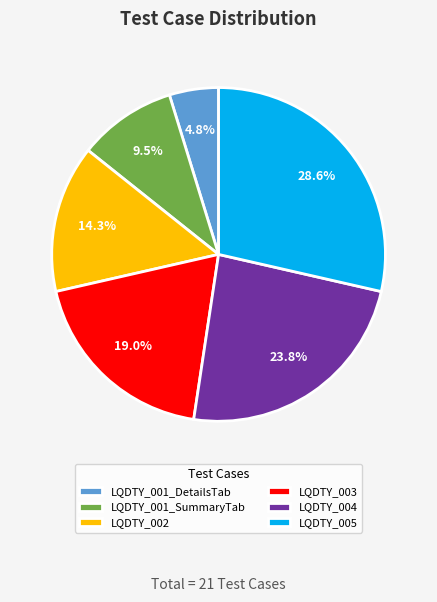

Between LQDTY_004 and LQDTY_003, which is larger?

LQDTY_004